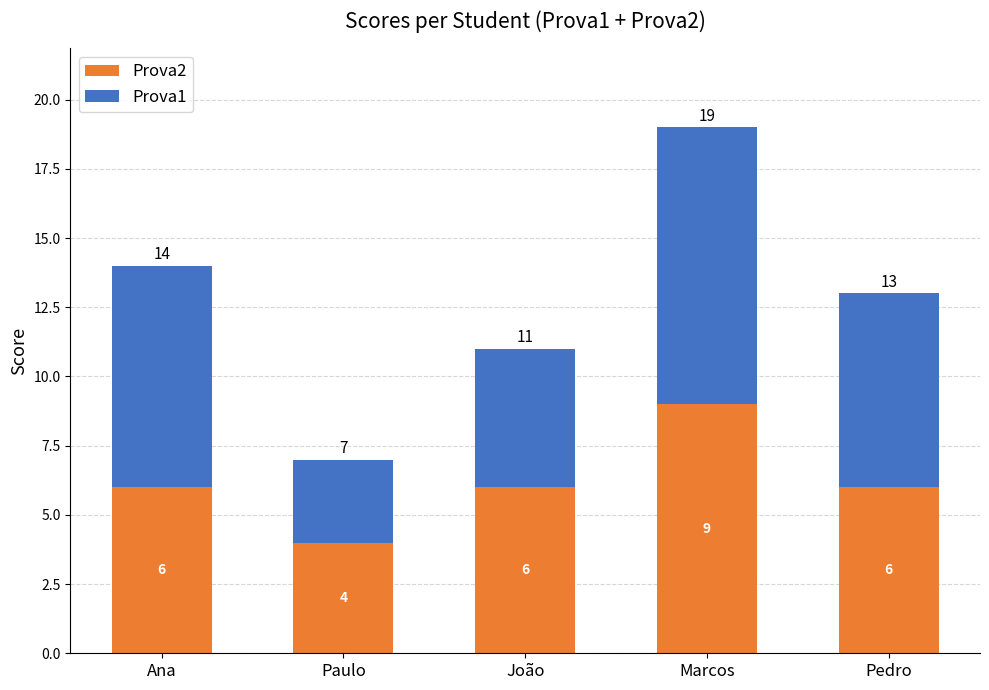

What is the total value across all series at Paulo?

7